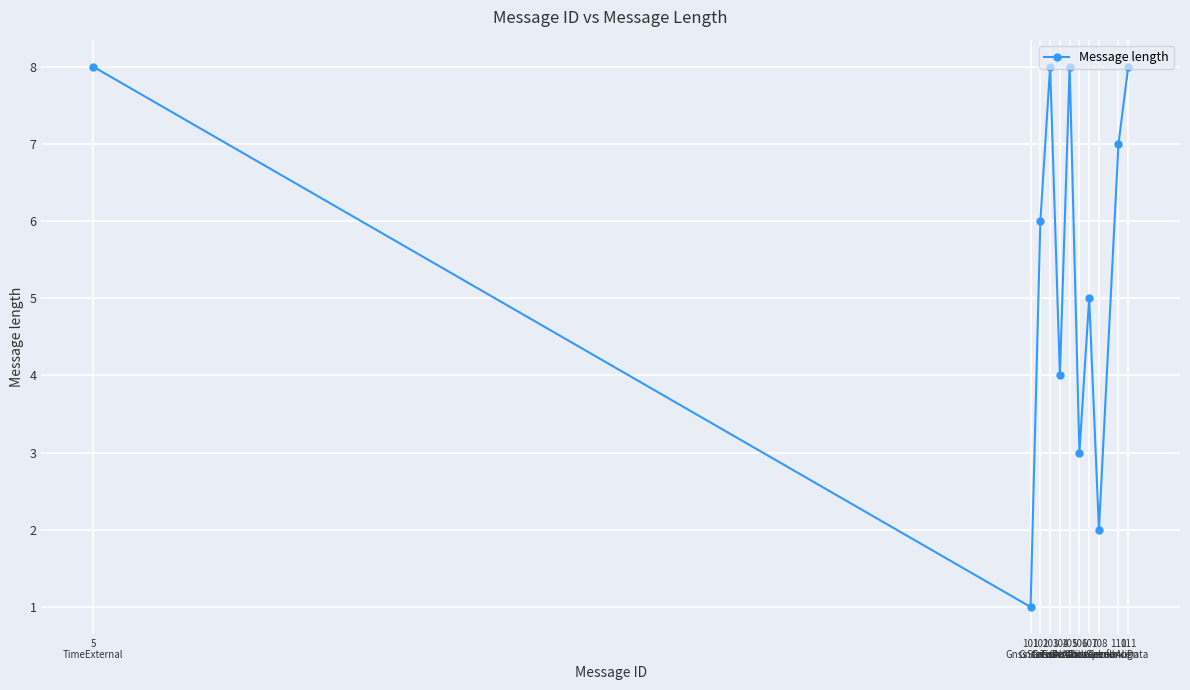

What is the change in value from 105
GnssAttitude to 106
GnssDistance?

-5